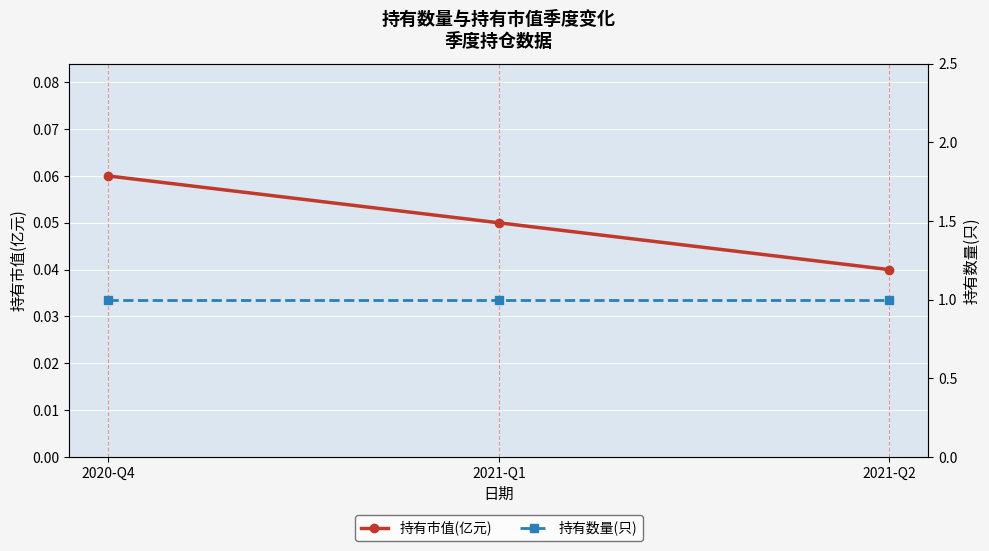

What are all the series names shown in the legend?

持有市值(亿元), 持有数量(只)